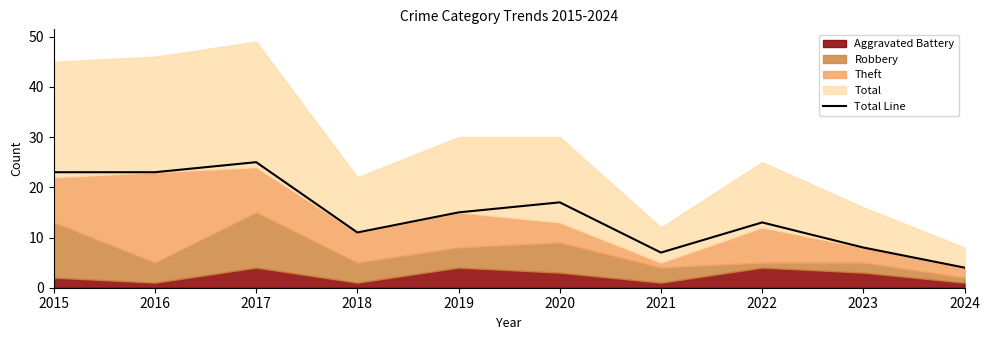

At which label does Total Line reach its peak?

2017